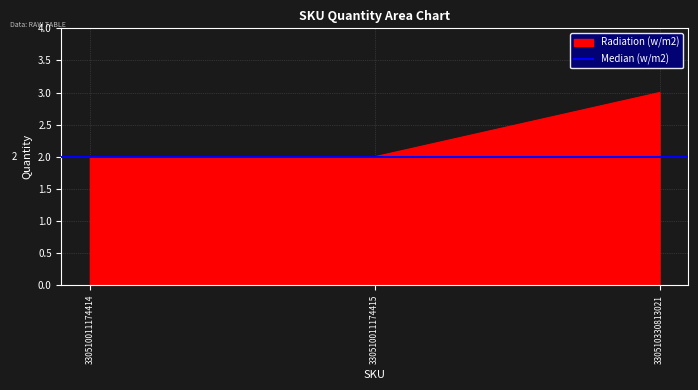

Is it true that the value at 330510011174415 is 1?

False